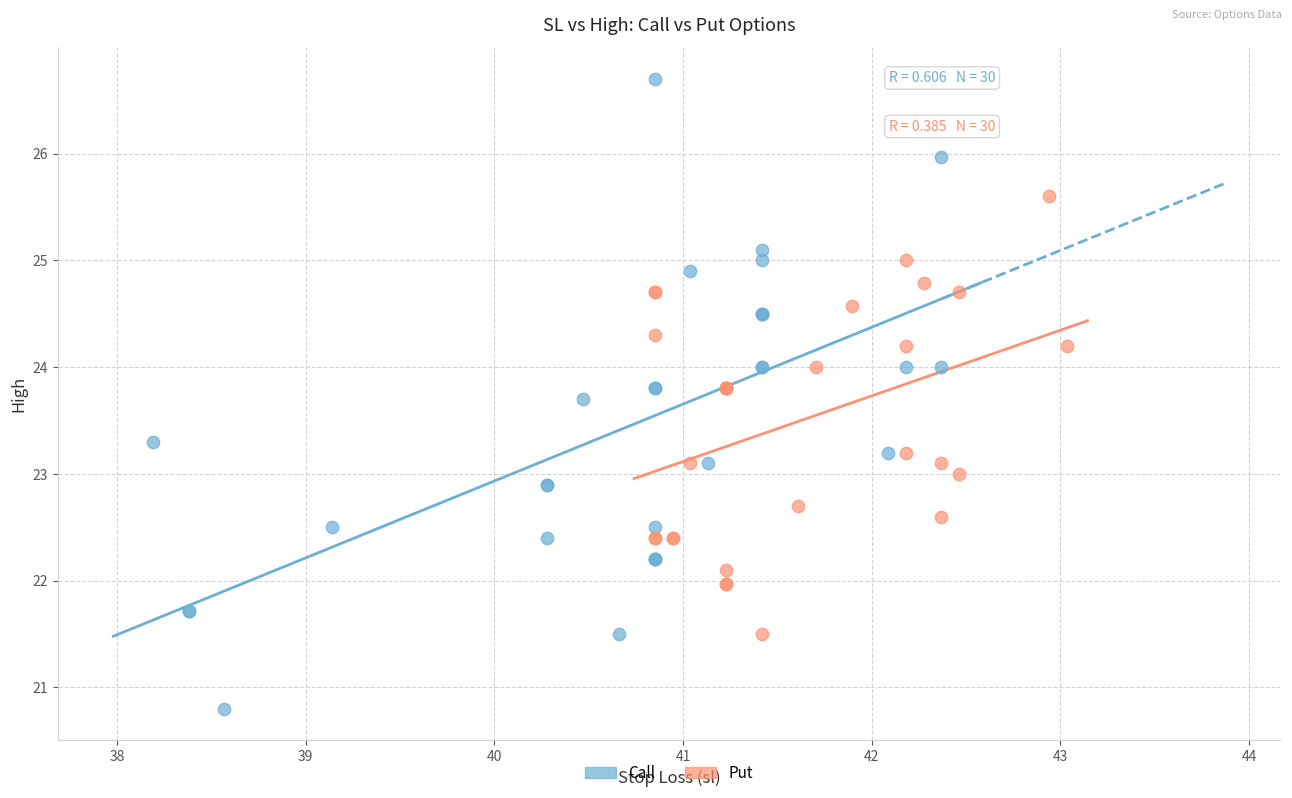

Which series reaches the maximum Y coordinate?

Call